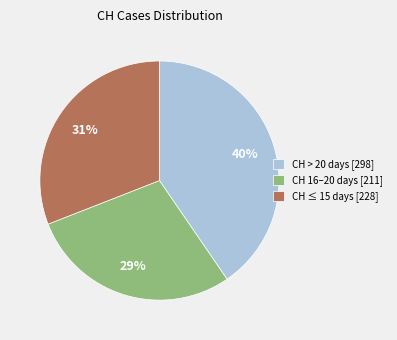

To the nearest percent, what portion does CH > 20 days [298] represent?

40%